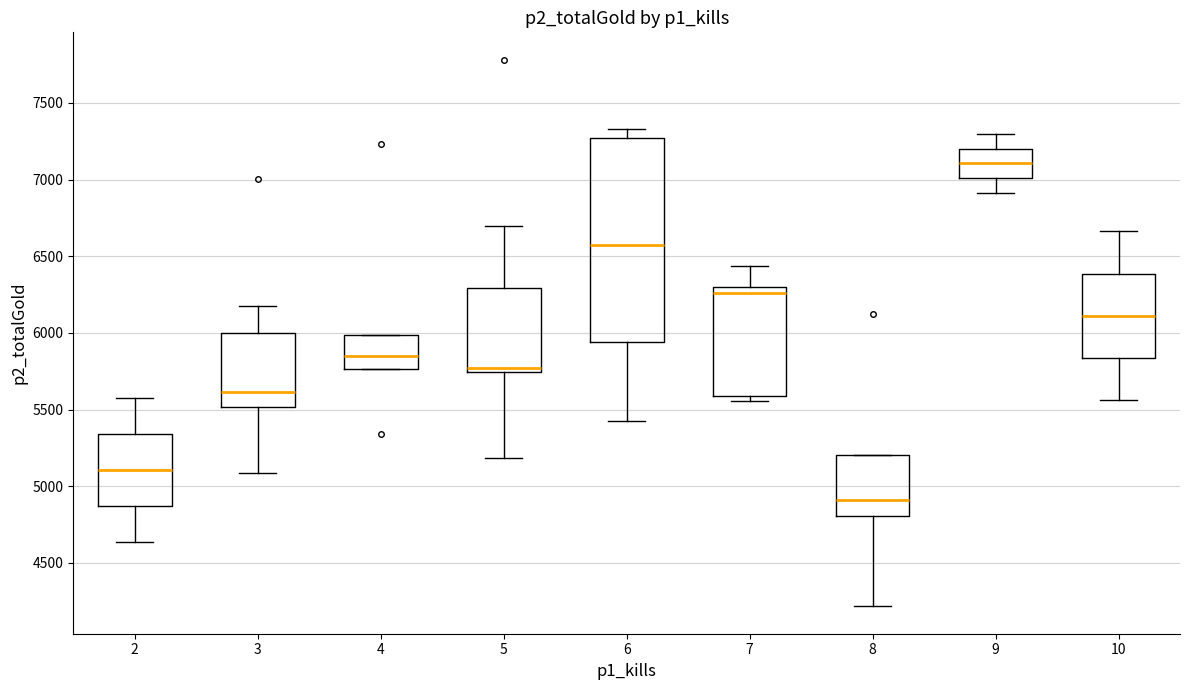

Where does the lower whisker of the box at x = 5 end on the y-axis? The values are not printed on the chart, so give them approximately, as read against the axis.

5200